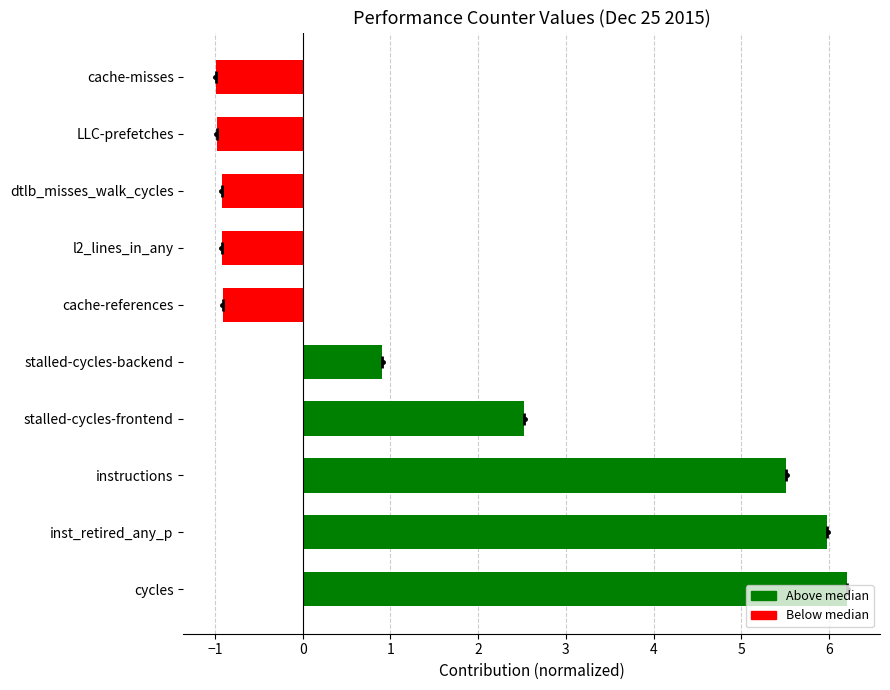

Where is the data nearest to the value 2?

stalled-cycles-frontend